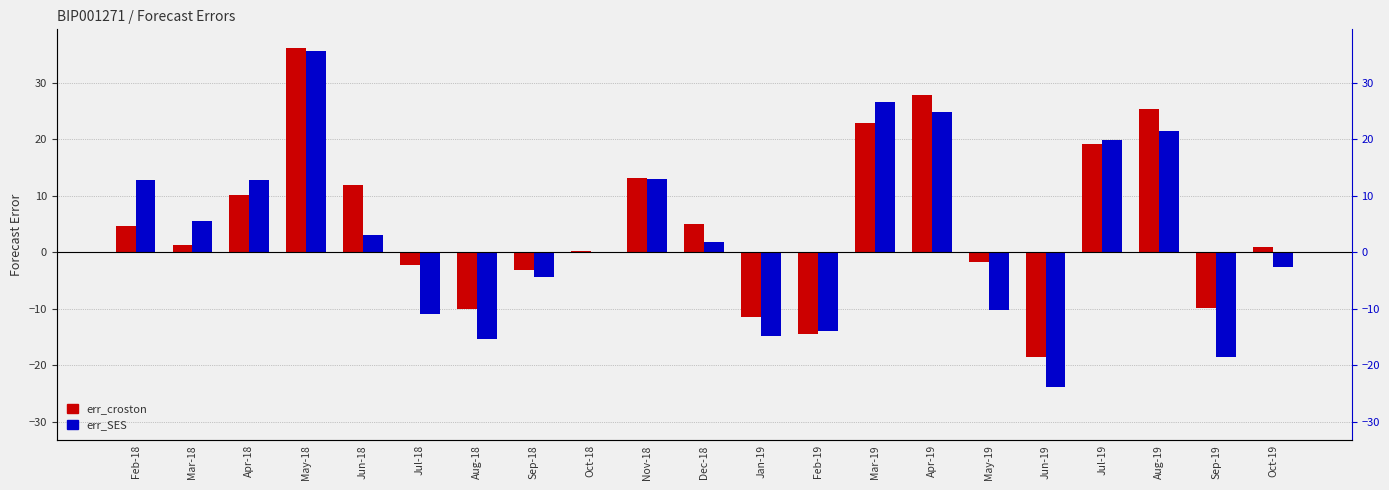

Reading right to left, extract all data points from this chart.

err_croston: 1.0	-9.9	25.4	19.1	-18.6	-1.7	27.8	22.9	-14.4	-11.5	5.0	13.2	0.2	-3.1	-10.0	-2.2	11.9	36.2	10.1	1.3	4.7
err_SES: -2.5	-18.5	21.4	19.9	-23.9	-10.2	24.9	26.6	-14.0	-14.8	1.8	13.0	0.0	-4.4	-15.4	-10.9	3.1	35.6	12.8	5.6	12.8